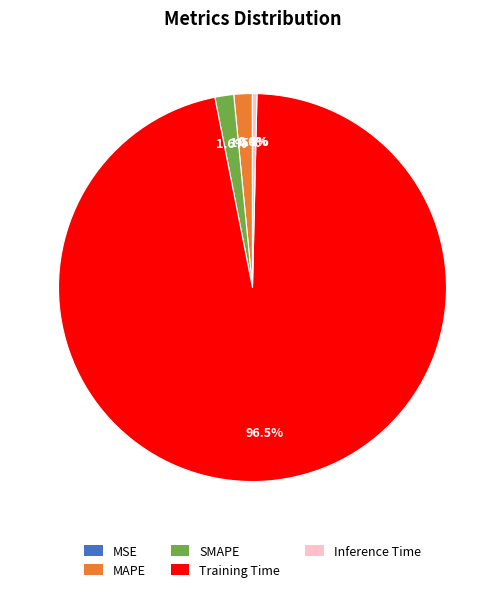

What percentage is NOT represented by MAPE?

98.5%